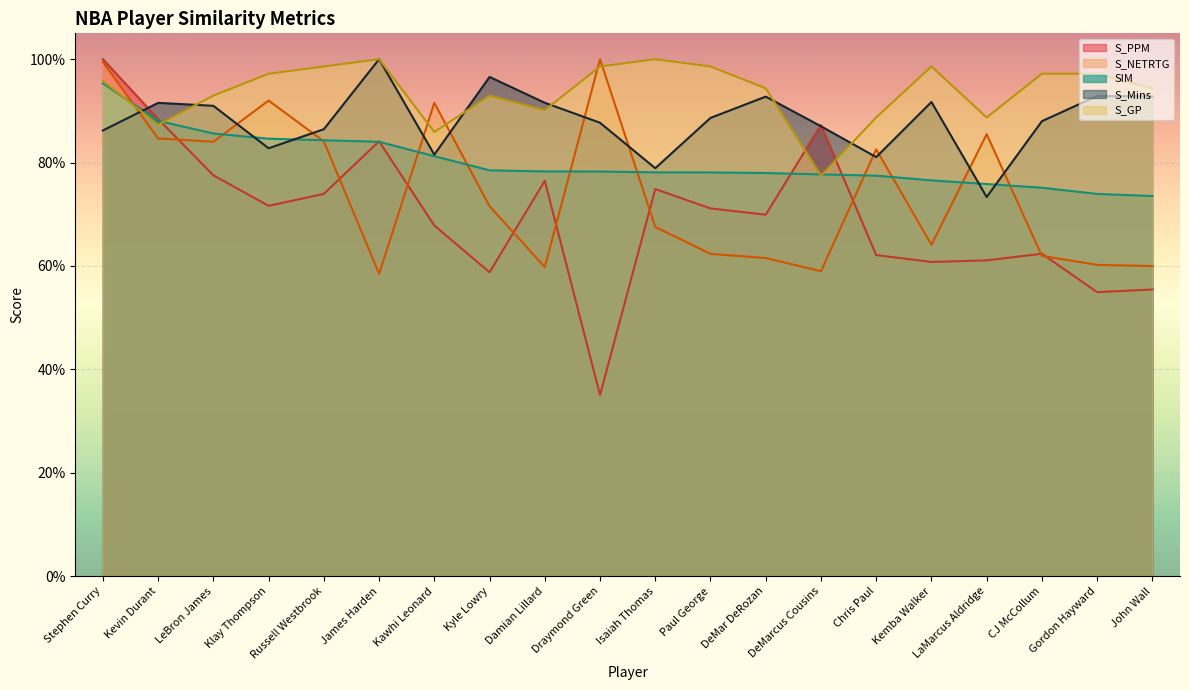

Which series has the widest spread of values?

S_PPM